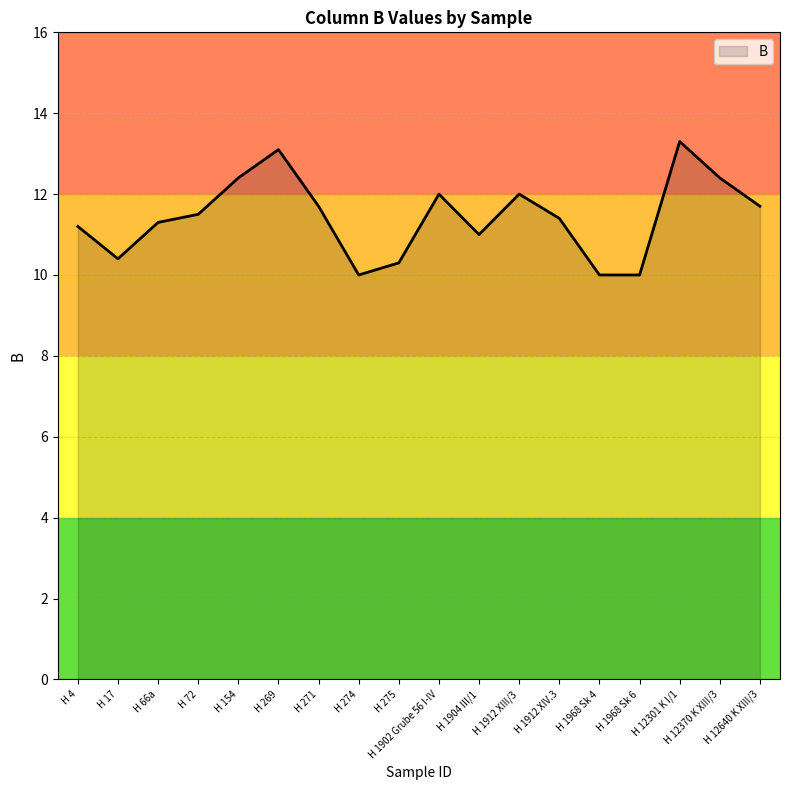

True or false: there are more than 2 points higher than both neighbors.

True